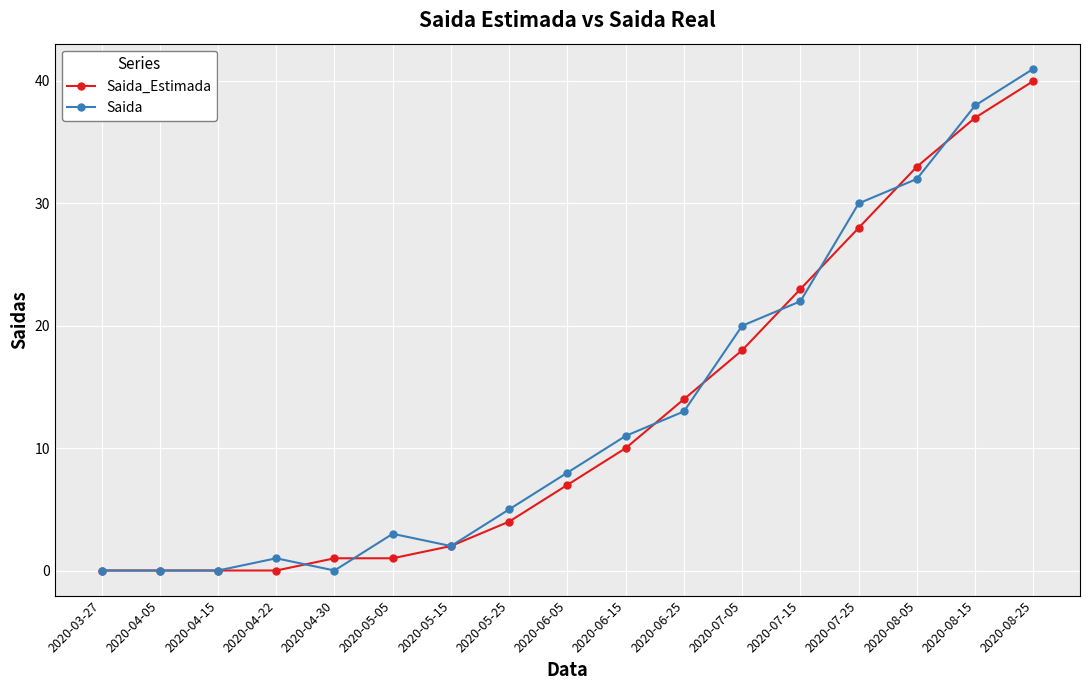

What is the total value across all series at 2020-05-15?

4